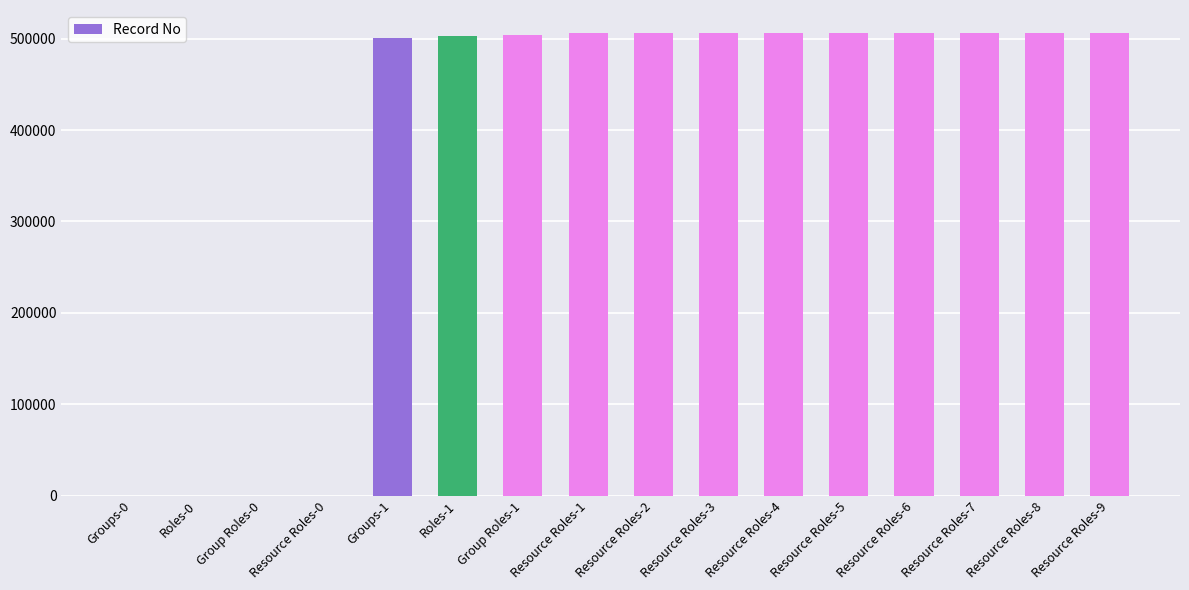

Is it true that the value at Resource Roles-1 is 506101?

True